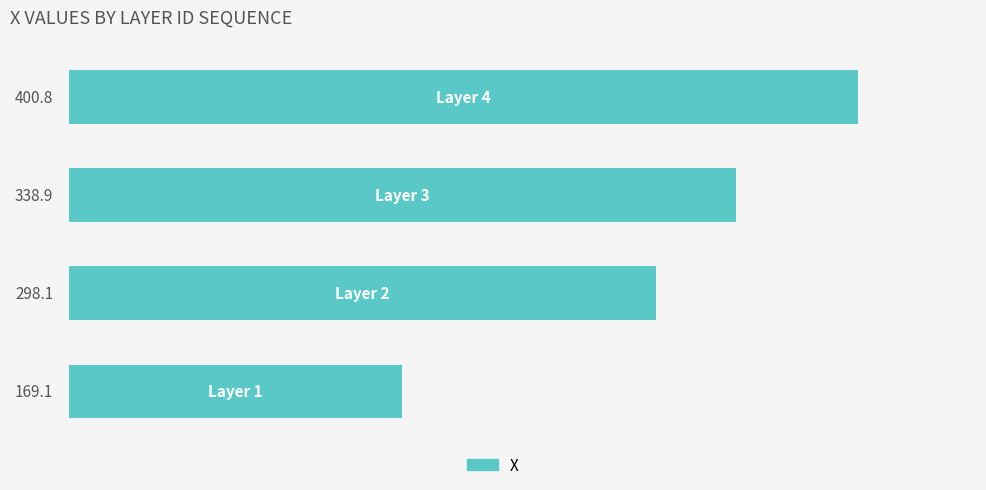

What is the greatest value displayed?

400.8